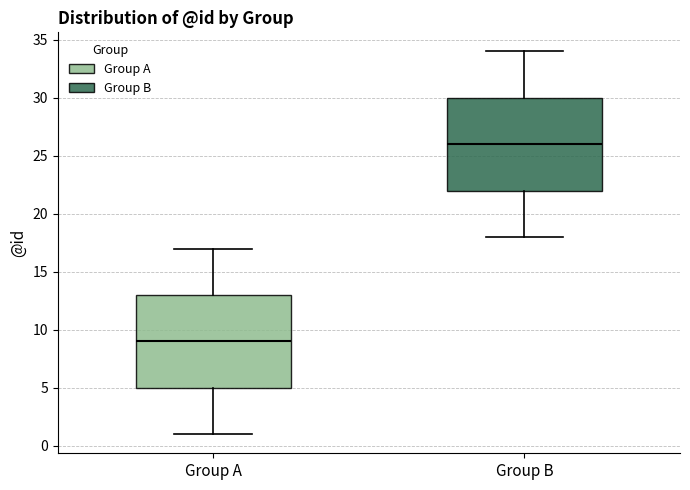

Which box's median line is the lowest?

Group A